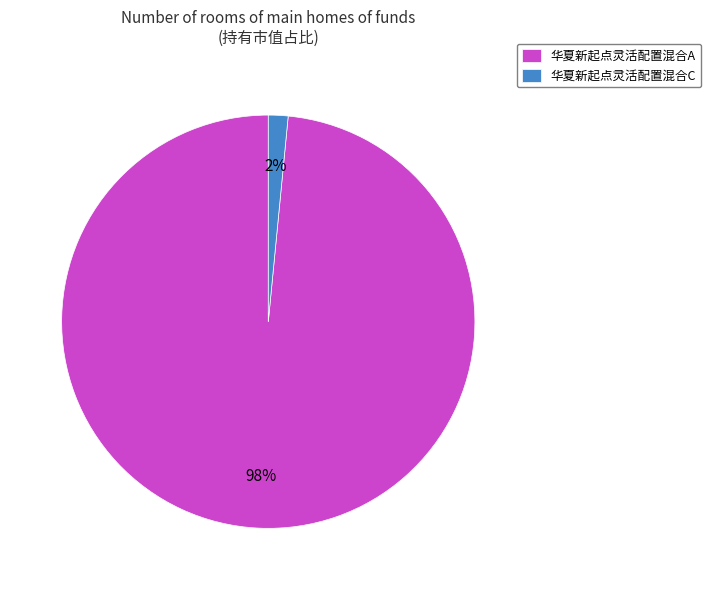

Which has a higher value, 华夏新起点灵活配置混合A or 华夏新起点灵活配置混合C?

华夏新起点灵活配置混合A